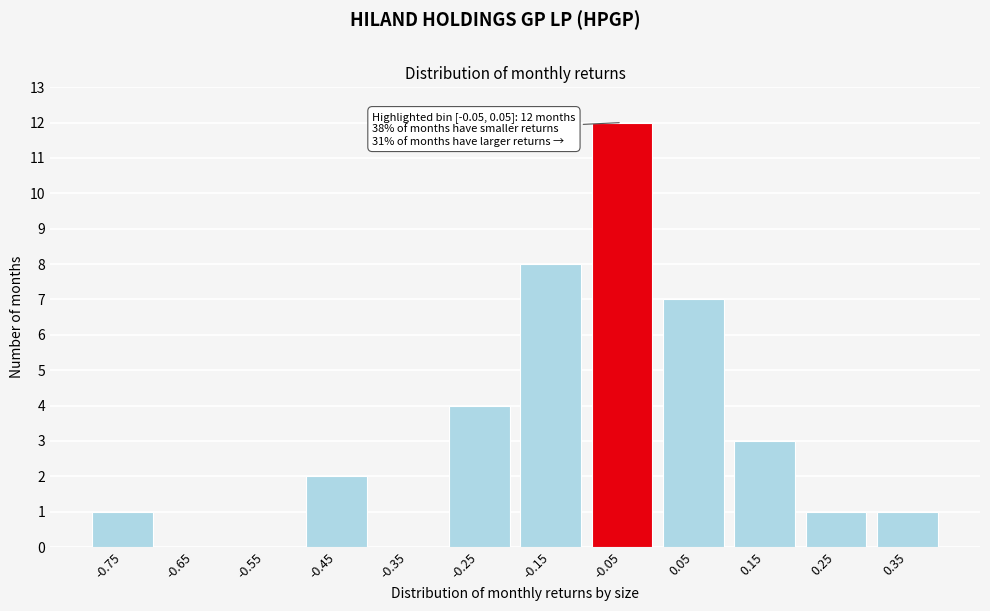

Reading right to left, what are all the values shown in this chart?

0.35=1	0.25=1	0.15=3	0.05=7	-0.05=12	-0.15=8	-0.25=4	-0.35=0	-0.45=2	-0.55=0	-0.65=0	-0.75=1